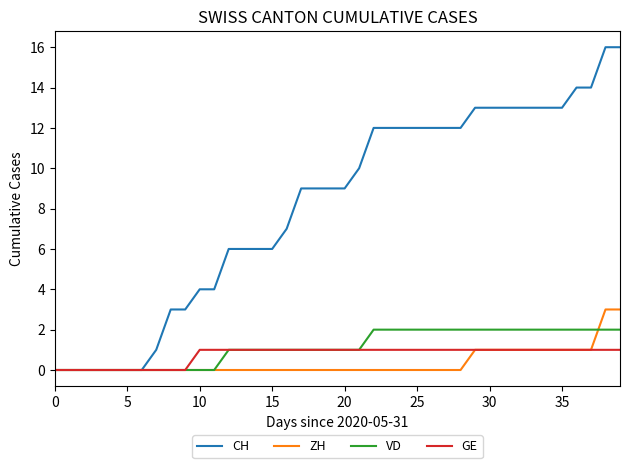

List the series in order of their peak value, lowest first.

GE, VD, ZH, CH